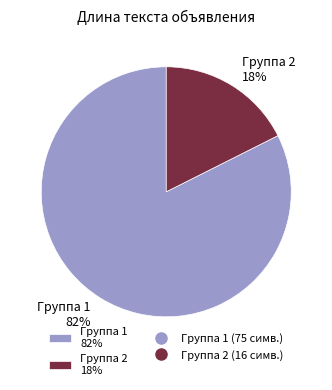

Which category has the biggest portion of the pie?

Группа 1 82%